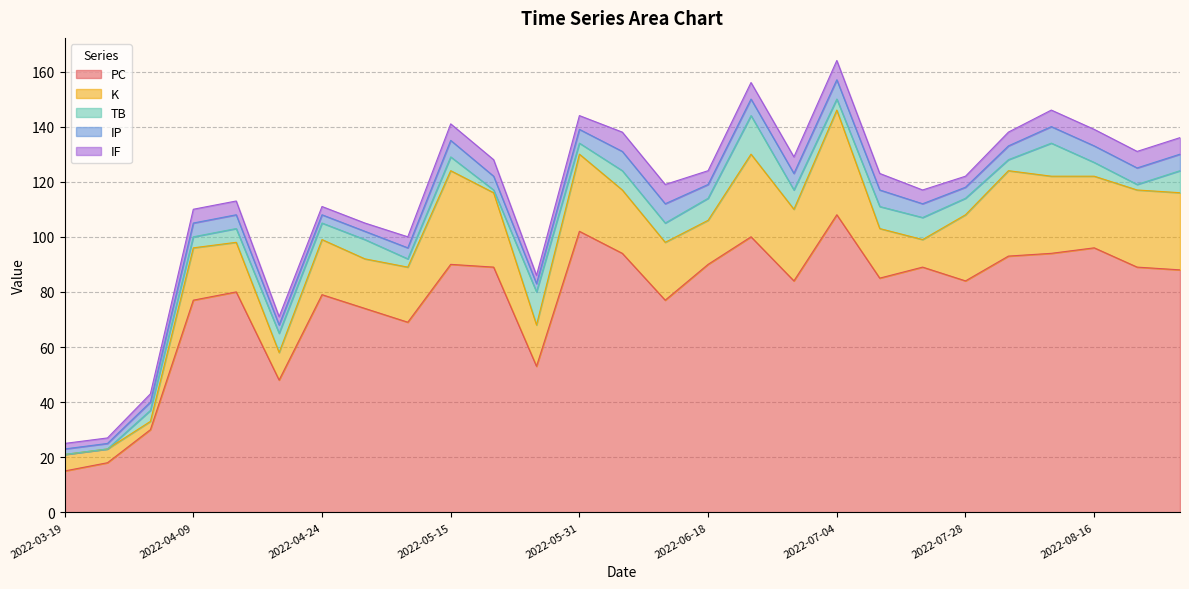

Is it true that PC equals 69 at 2022-05-08?

True